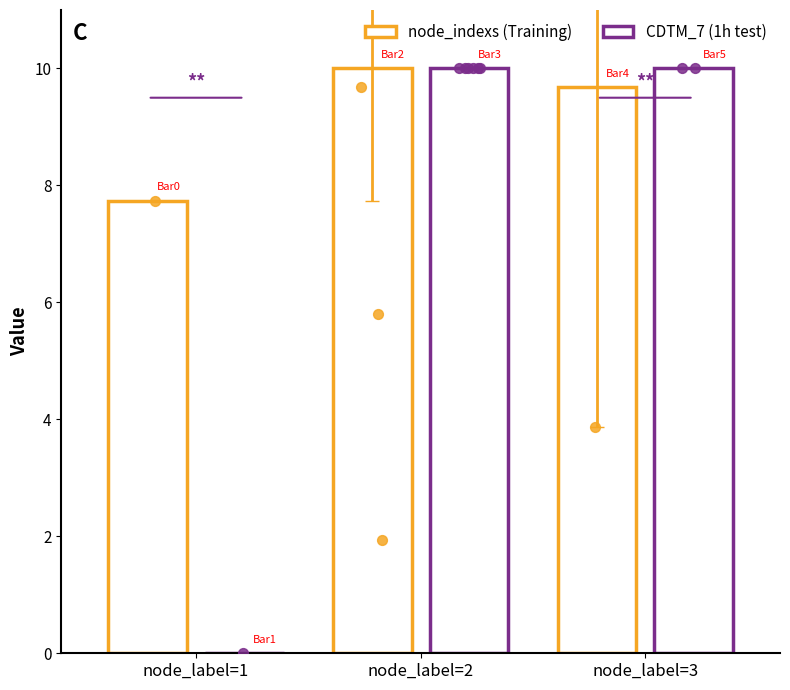

Which series has the widest spread of Y values?

CDTM_7 (1h test)